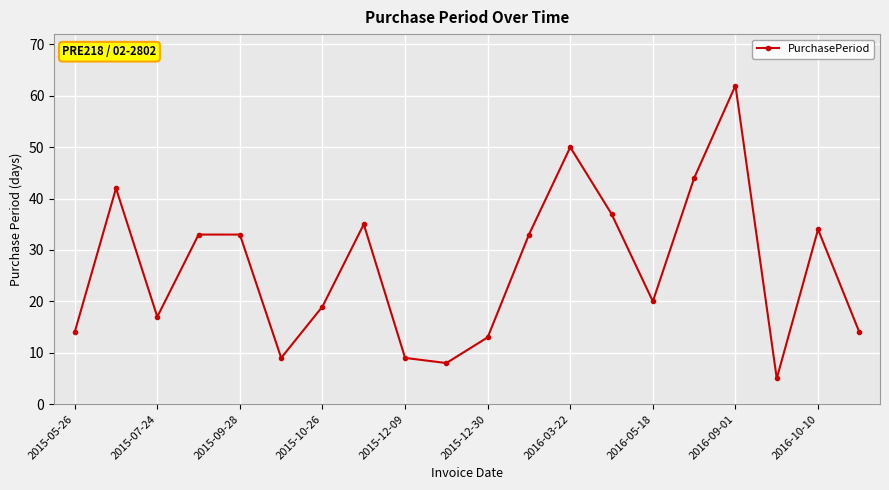

What is the sum of all values?

531